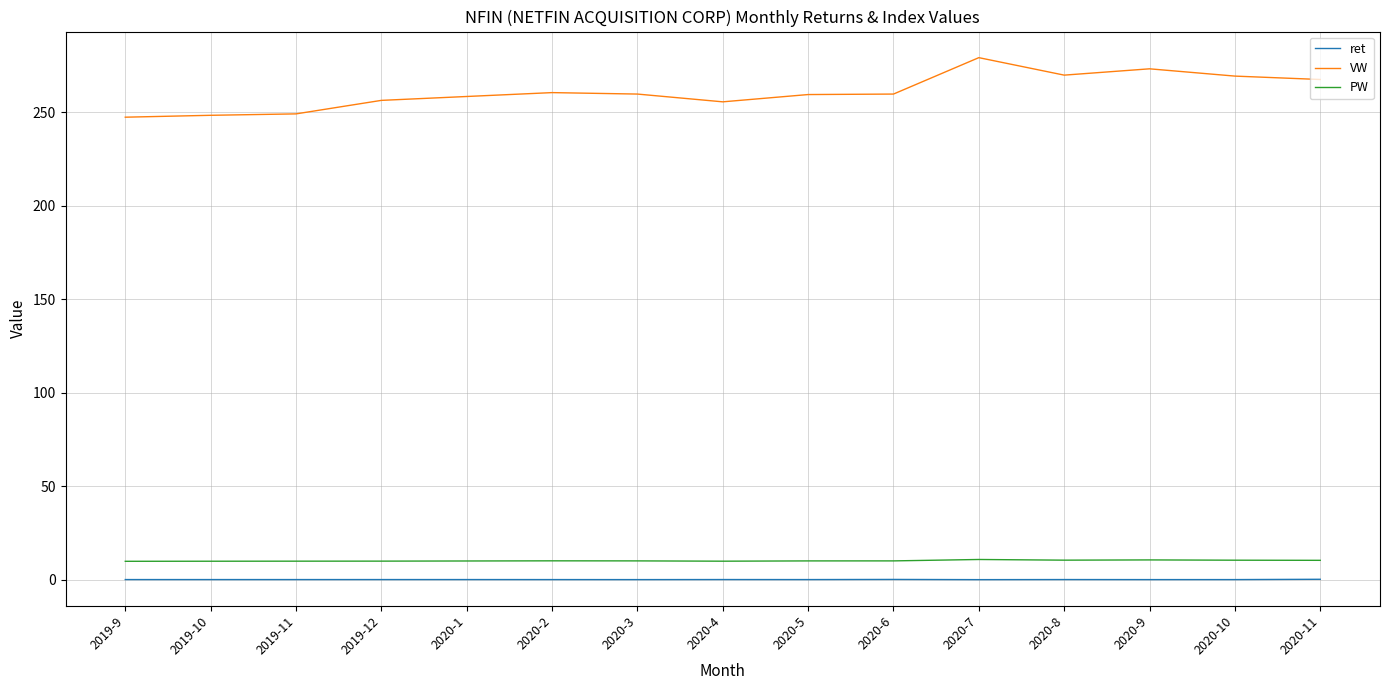

At 2019-11, list the series in order from largest to smallest.

VW, PW, ret